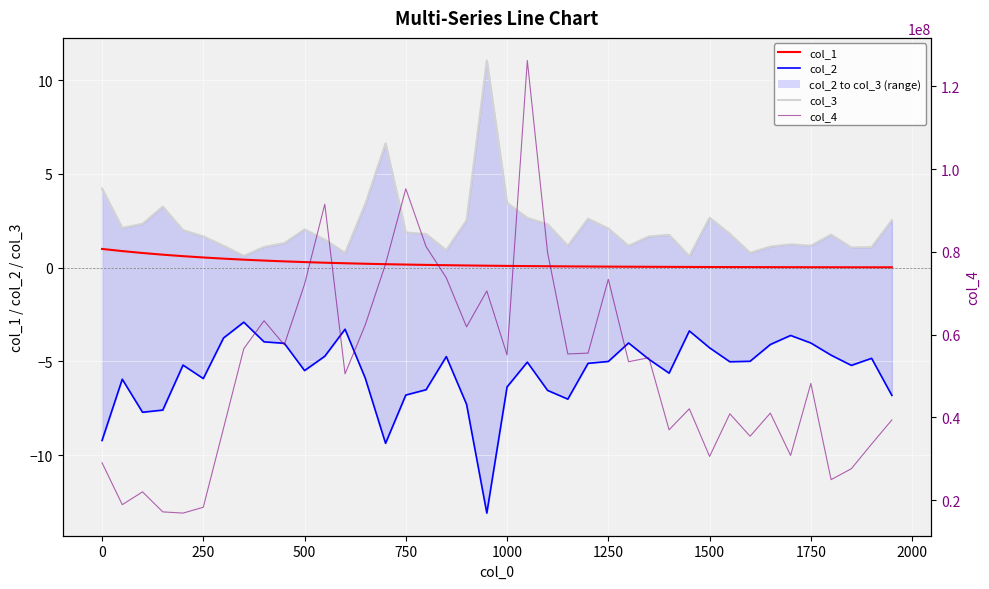

What is the sum of all col_3 values?

87.0